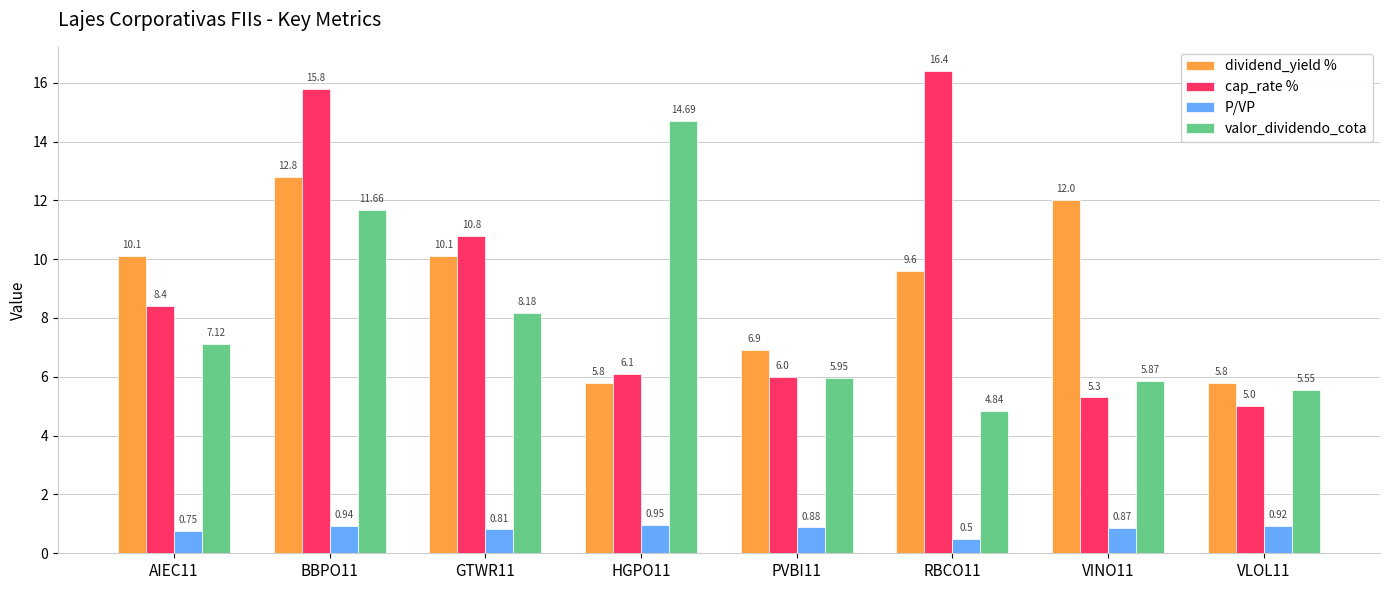

What is the total value across all series at RBCO11?

31.3